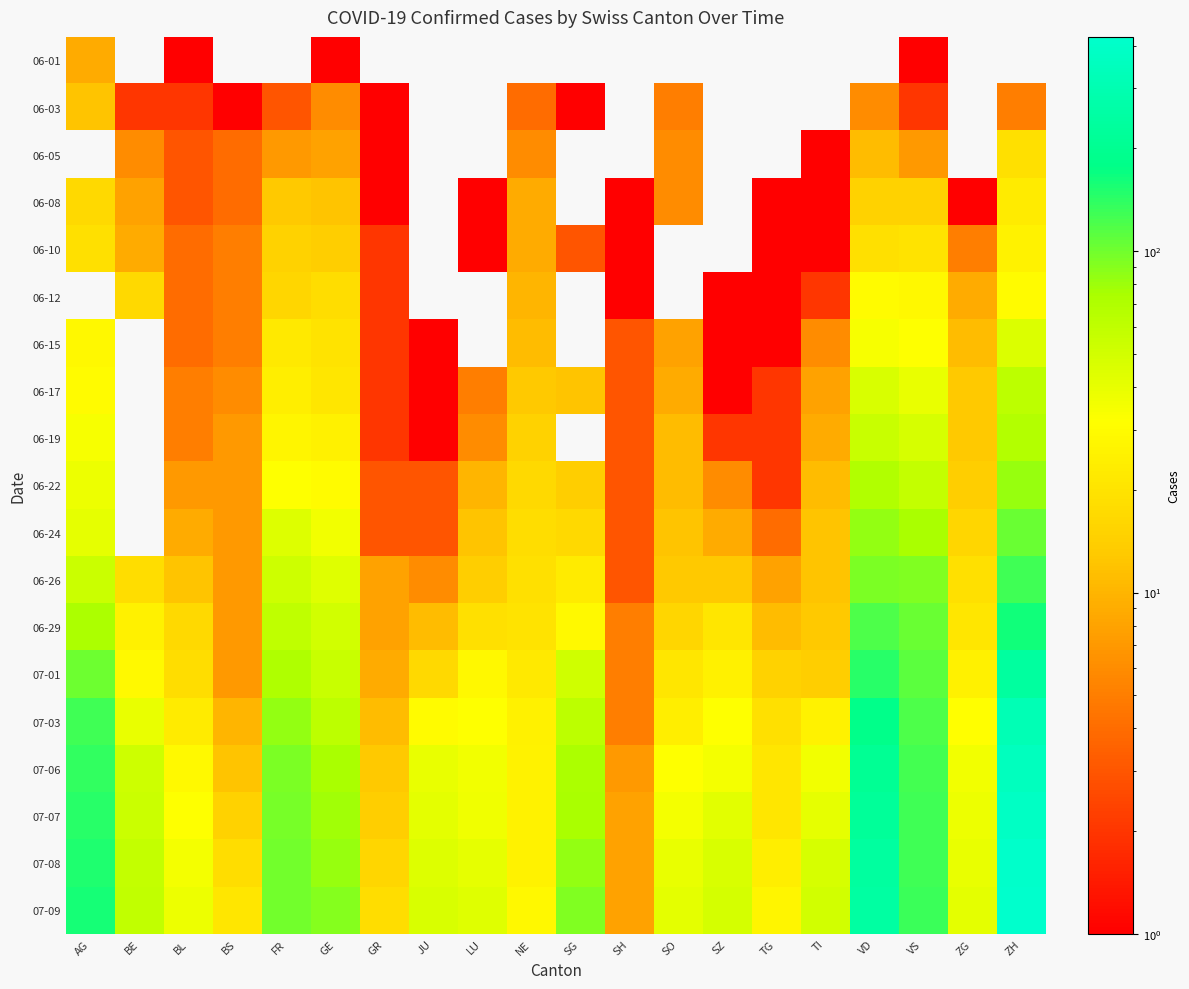

At how many categories does at least one series exceed 20?

18